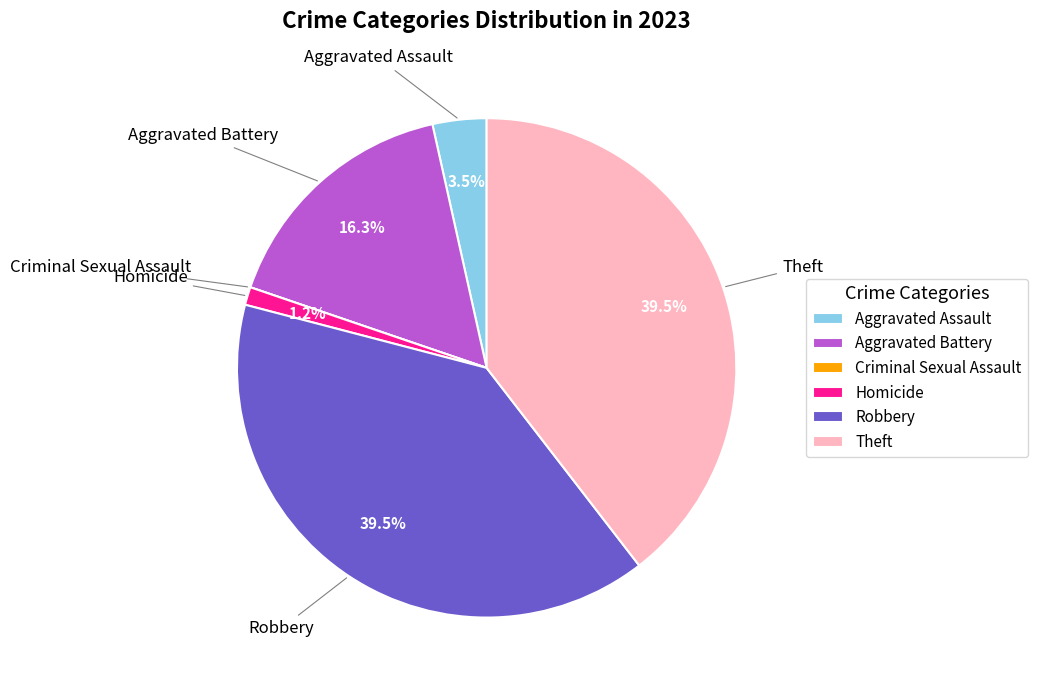

What portion of the pie excludes Theft?

60.5%